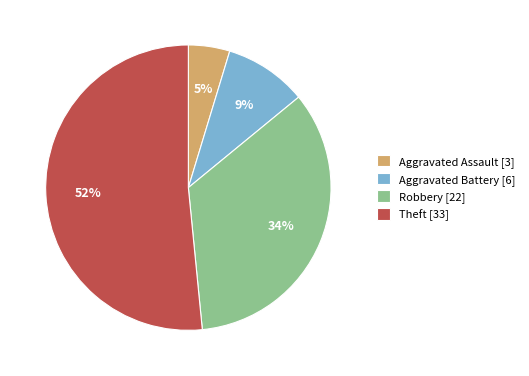

How many slices are in this pie chart?

4